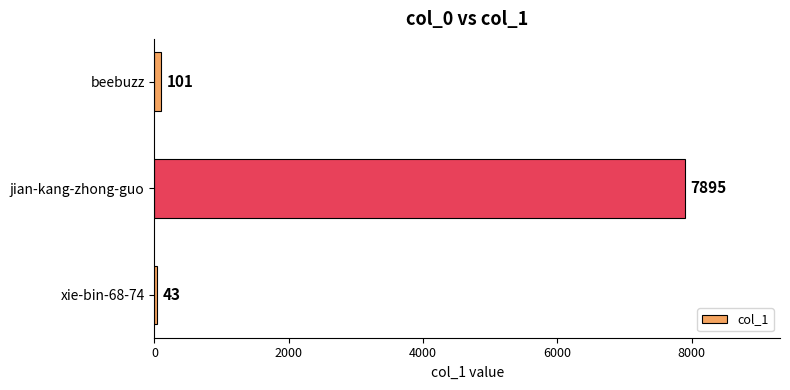

List the labels in order of value, largest first.

jian-kang-zhong-guo, beebuzz, xie-bin-68-74